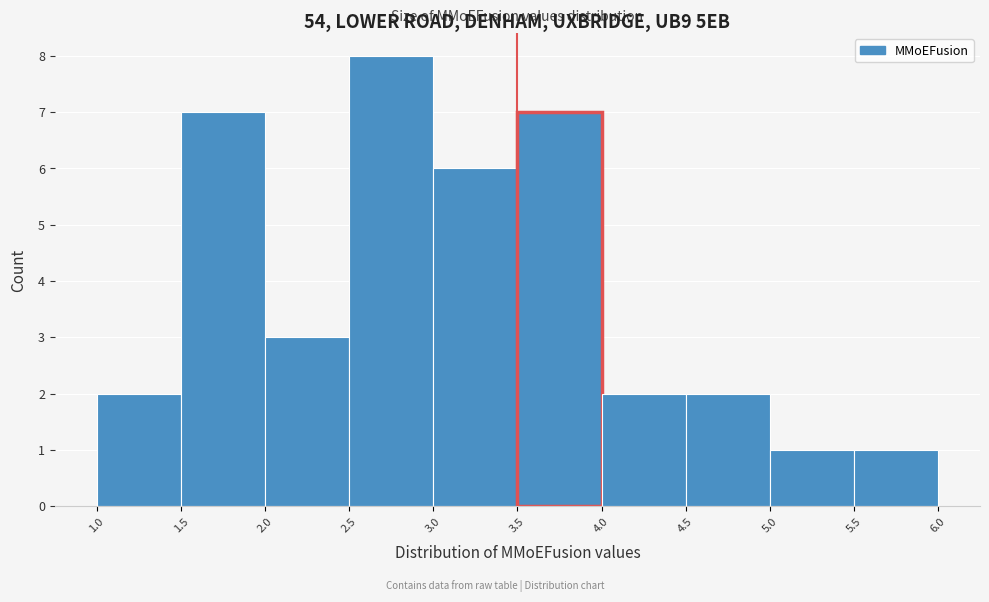

Reading left to right, transcribe this chart: for each bar, give the range it covers on the x-axis and its height. The values are not printed on the chart, so give them approximately, as read against the axis.

1.0 to 1.5: 2
1.5 to 2.0: 7
2.0 to 2.5: 3
2.5 to 3.0: 8
3.0 to 3.5: 6
3.5 to 4.0: 7
4.0 to 4.5: 2
4.5 to 5.0: 2
5.0 to 5.5: 1
5.5 to 6.0: 1